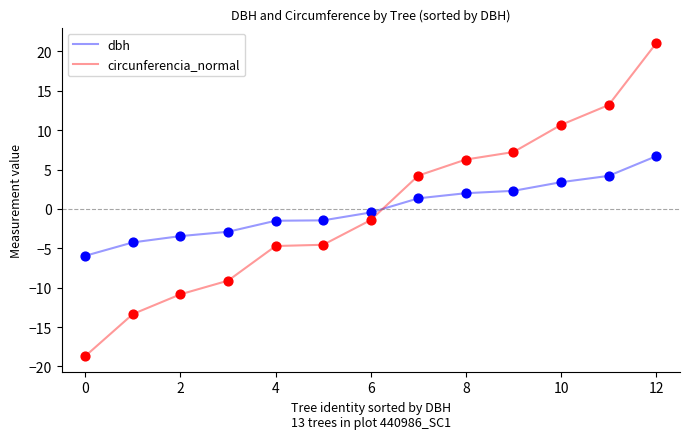

Which series ends up on top after the final intersection of circunferencia_normal and dbh?

circunferencia_normal